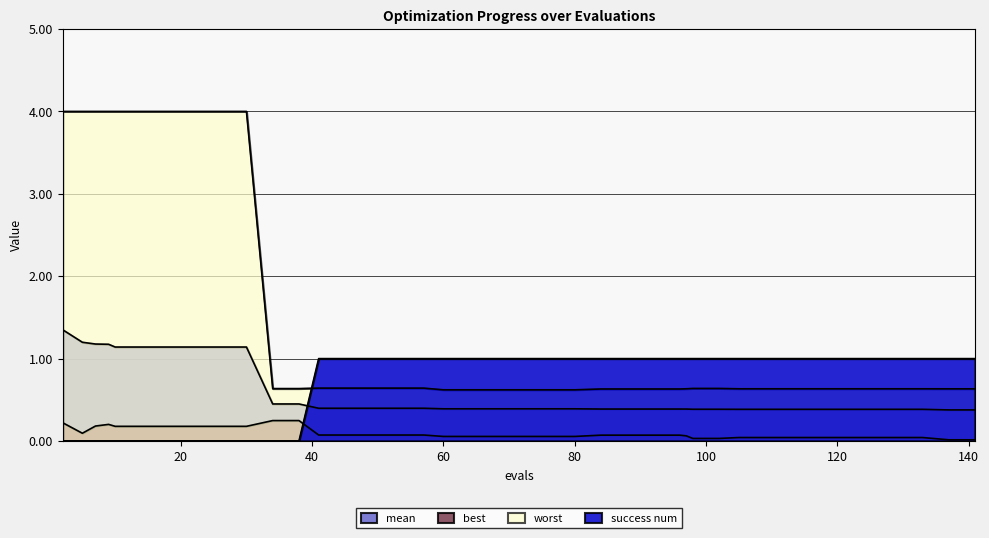

Which series ends up on top after the final intersection of worst and success num?

success num